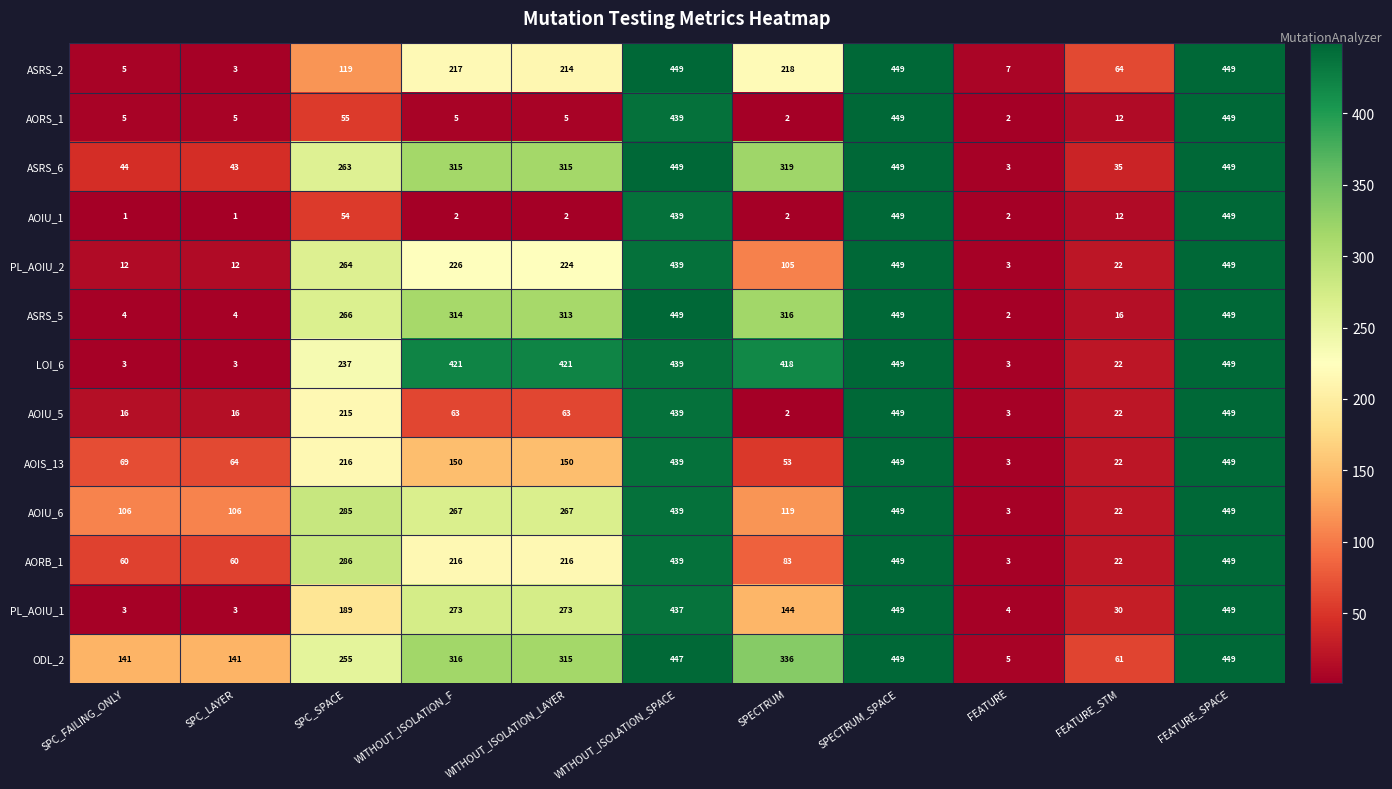

What is the total value across all series at FEATURE_STM?

362